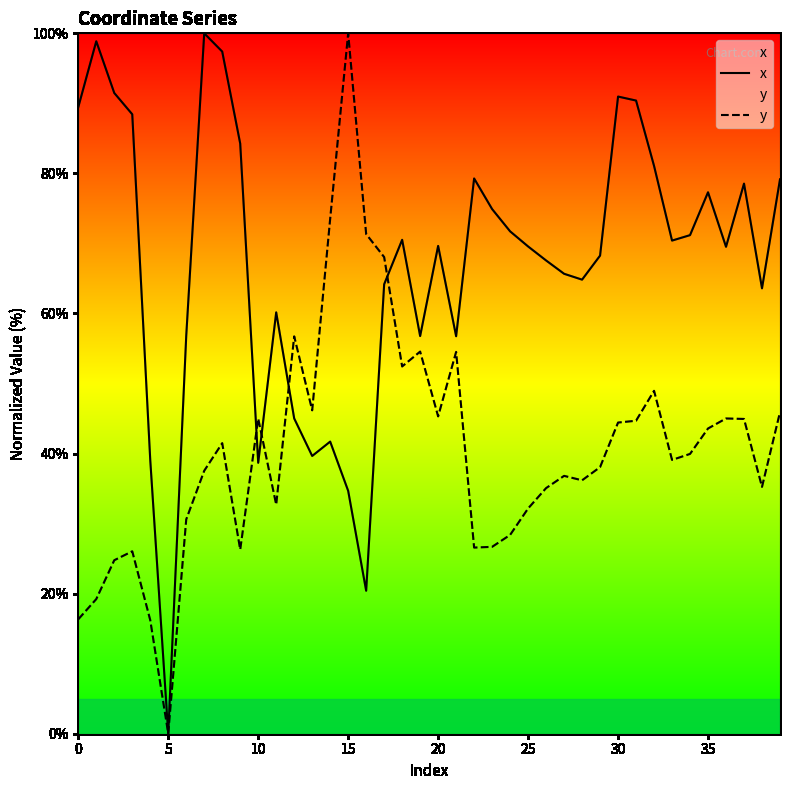

Which series has the largest range (max minus min)?

x